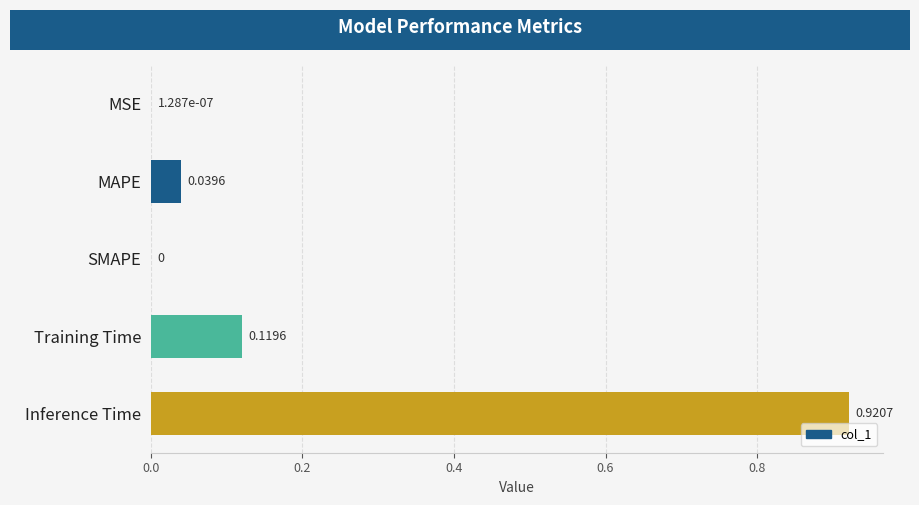

Which has a higher value, Inference Time or MAPE?

Inference Time